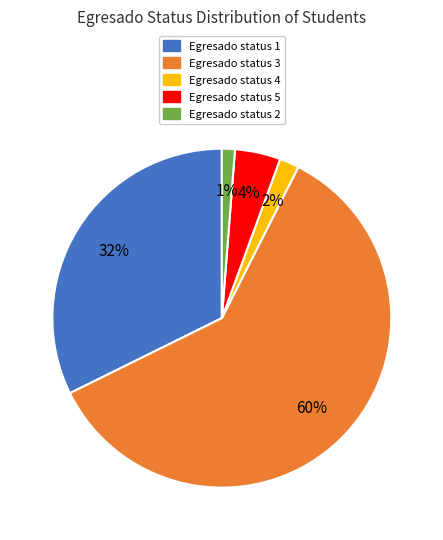

How many segments does this pie chart have?

5